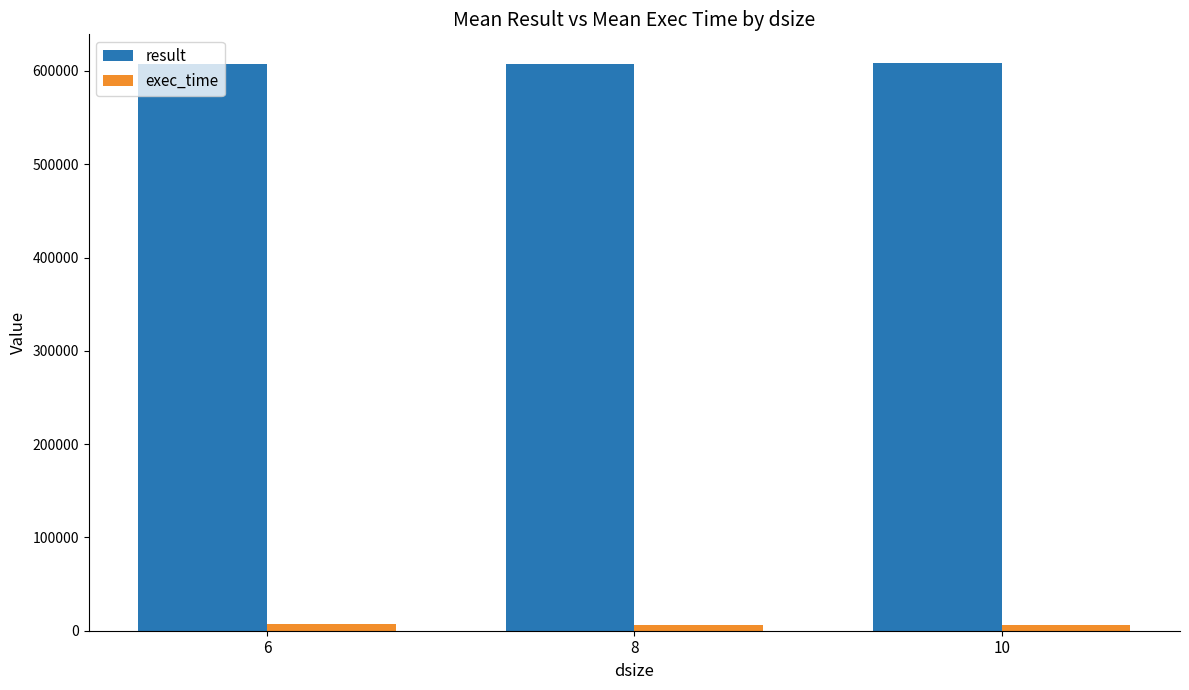

What is the total value across all series at 8?

613916